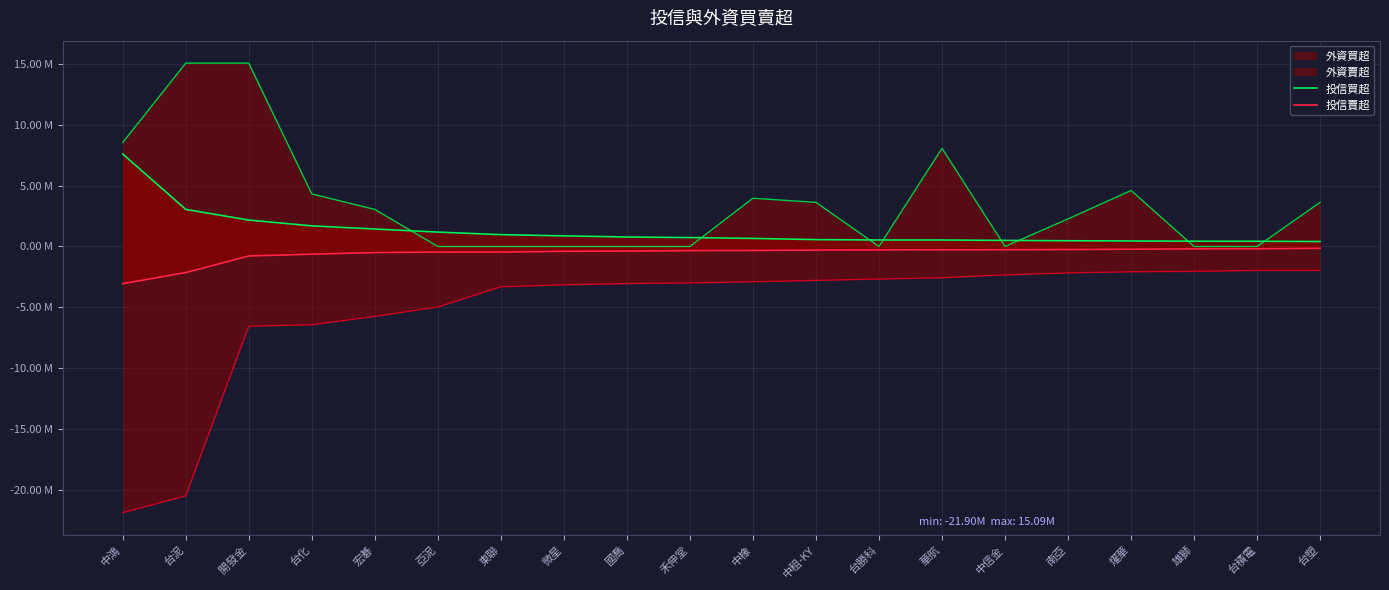

Does the chart display data point markers on the line(s)?

No